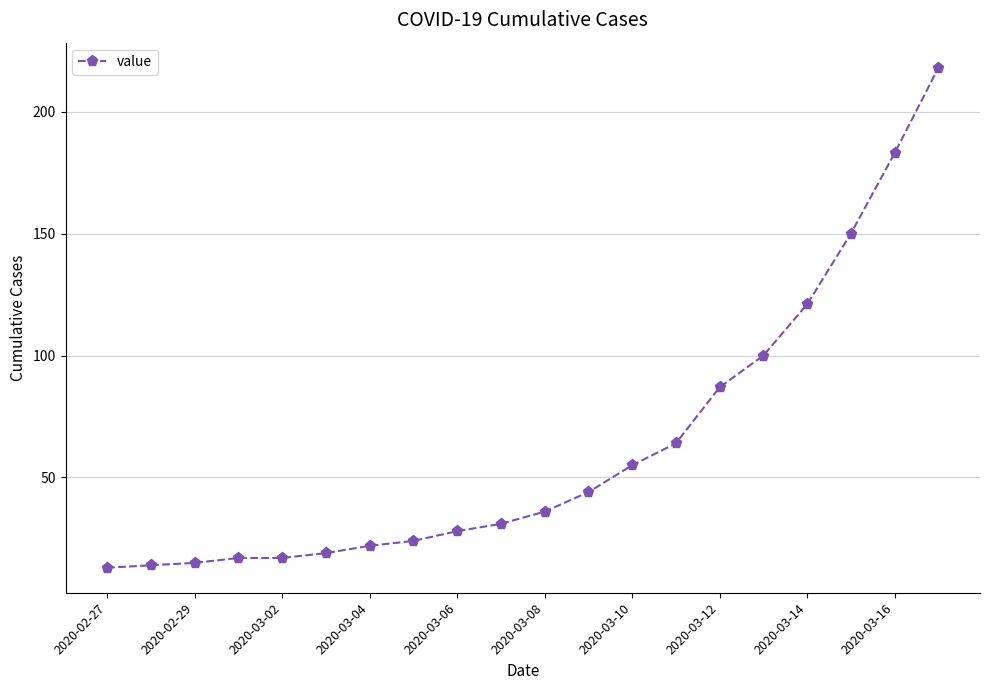

What is the greatest value displayed?

218